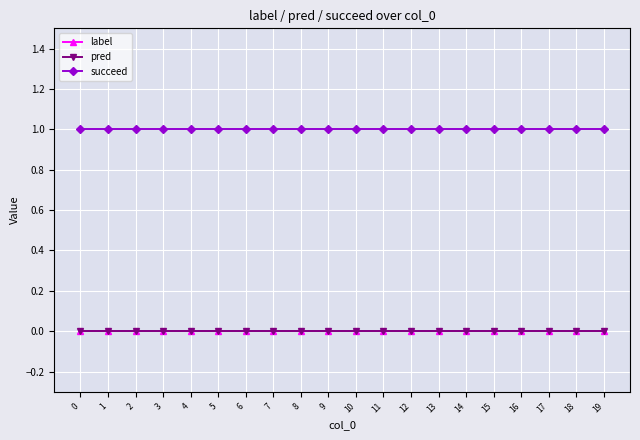

Does the chart have visible grid lines?

Yes